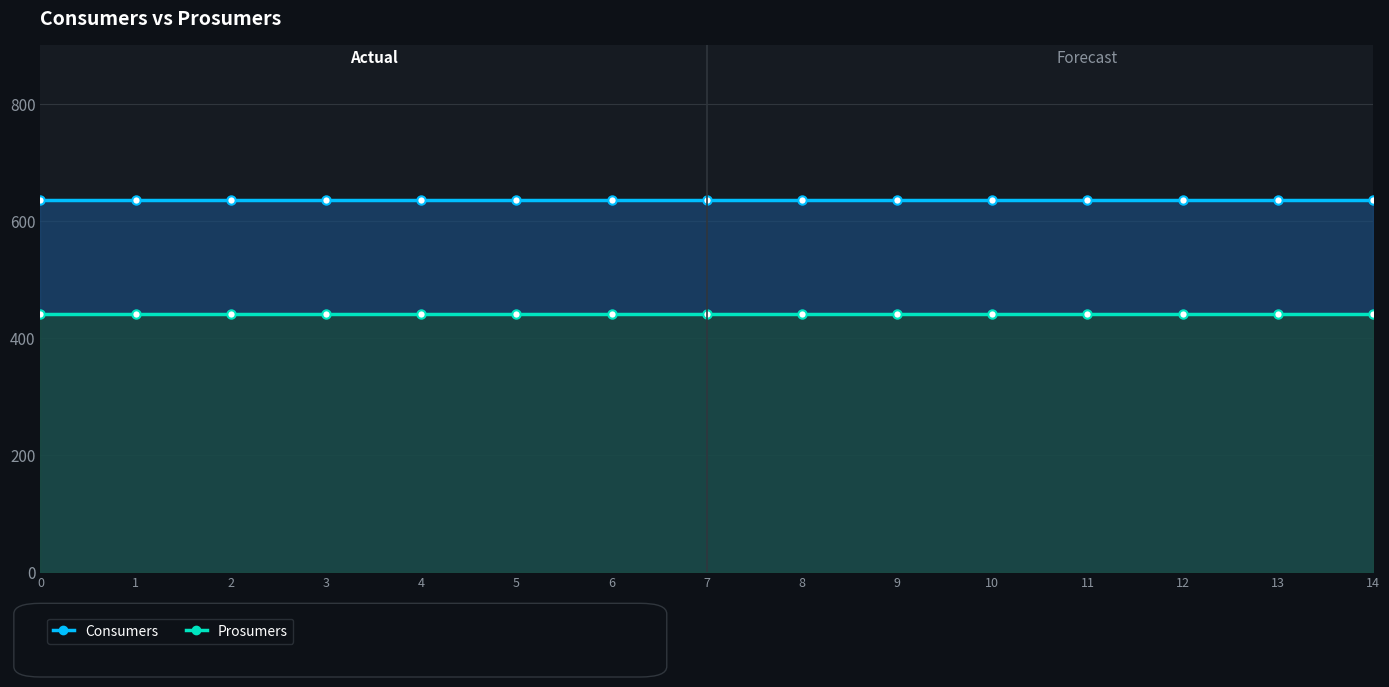

Rank the series at 13 from highest to lowest value.

Consumers, Prosumers